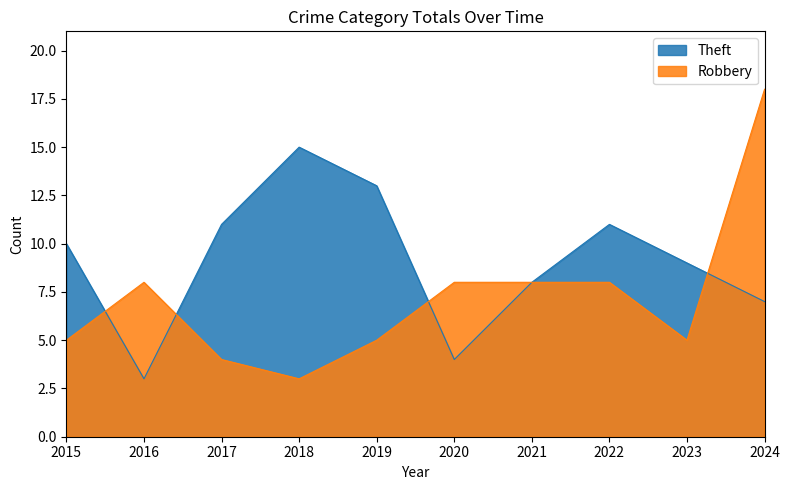

What value does the Theft series have at 2023, to the nearest 5?

10